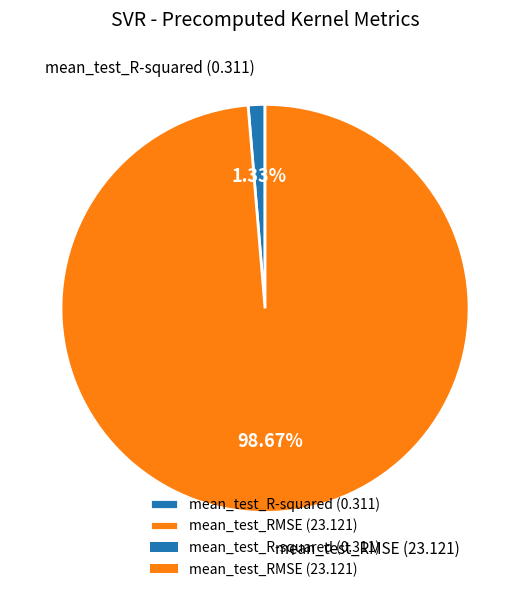

True or false: mean_test_RMSE accounts for 89% of the total.

False